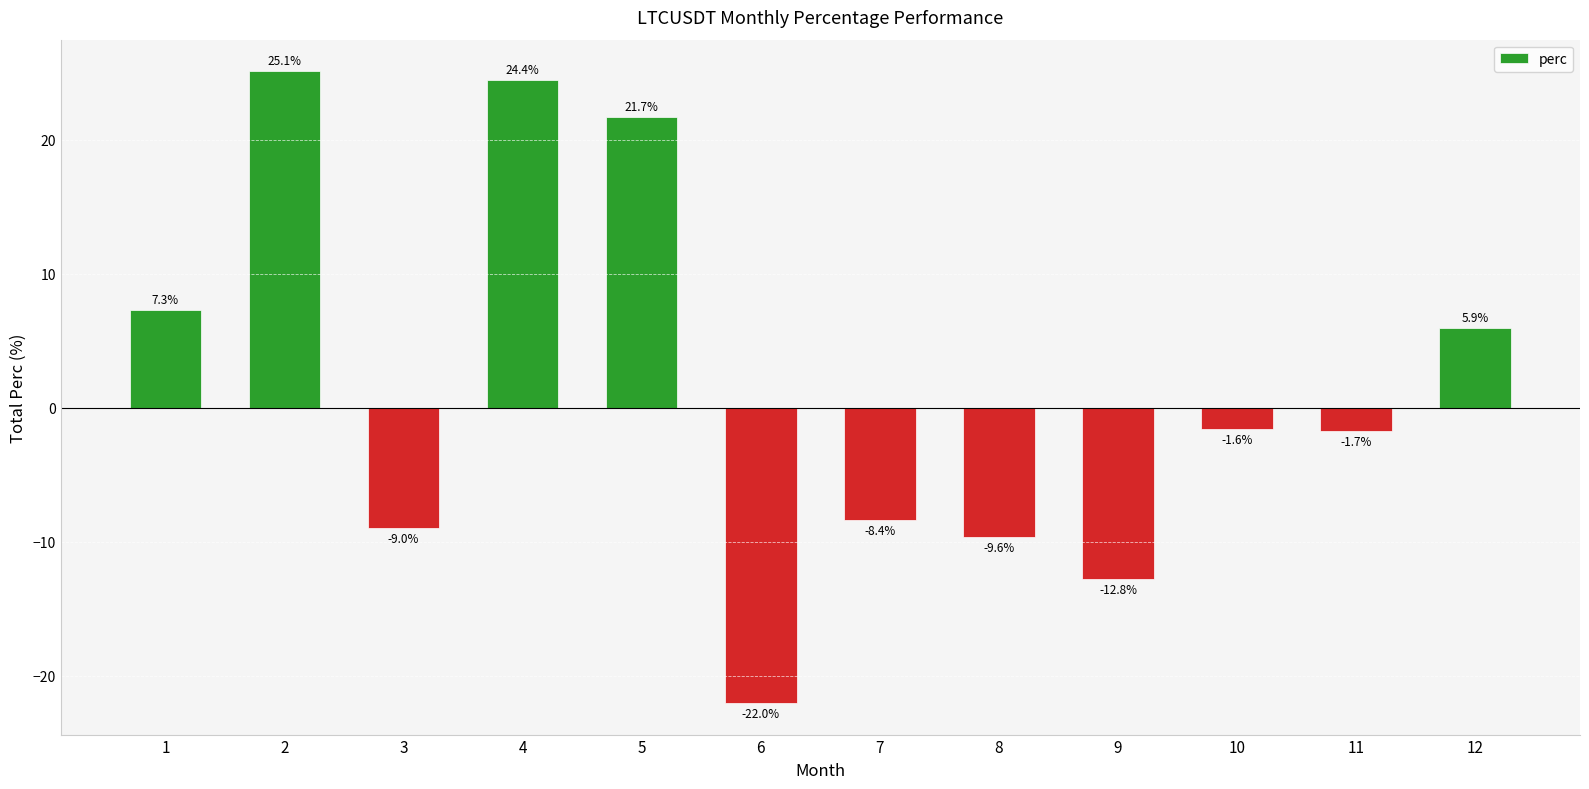

How many positive values are there?

5